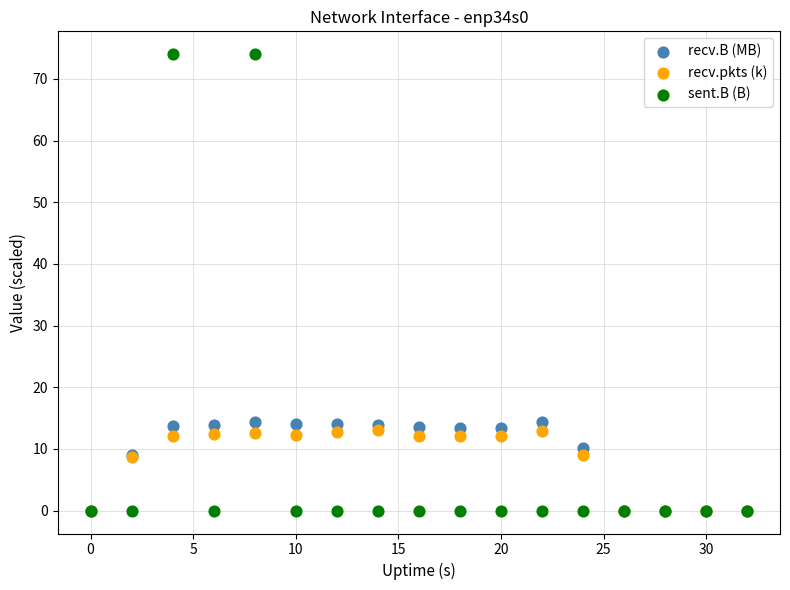

What are all the series names shown in the legend?

recv.B (MB), recv.pkts (k), sent.B (B)